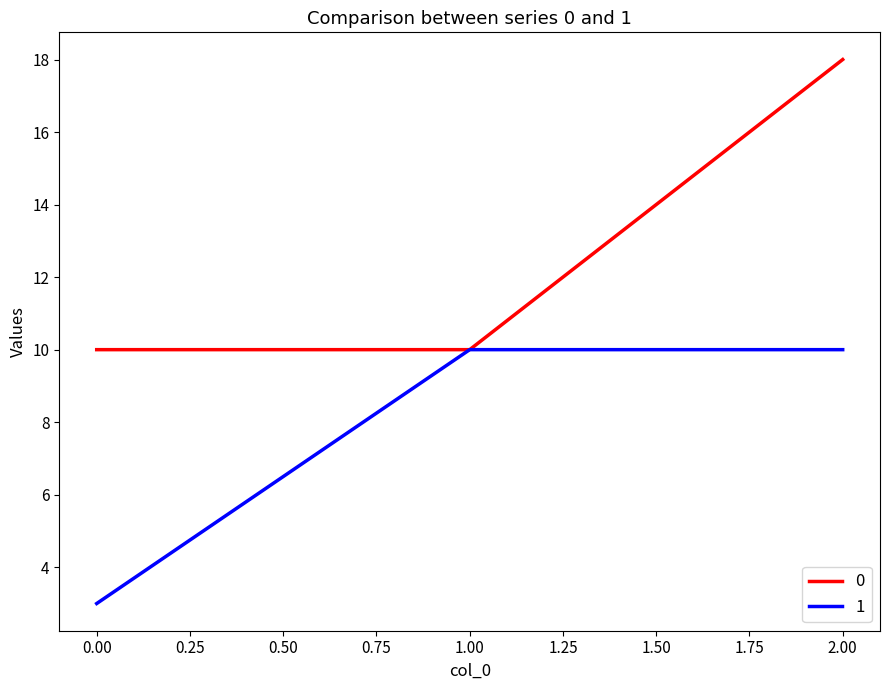

Is it true that 1 equals 10 at 2.00?

True